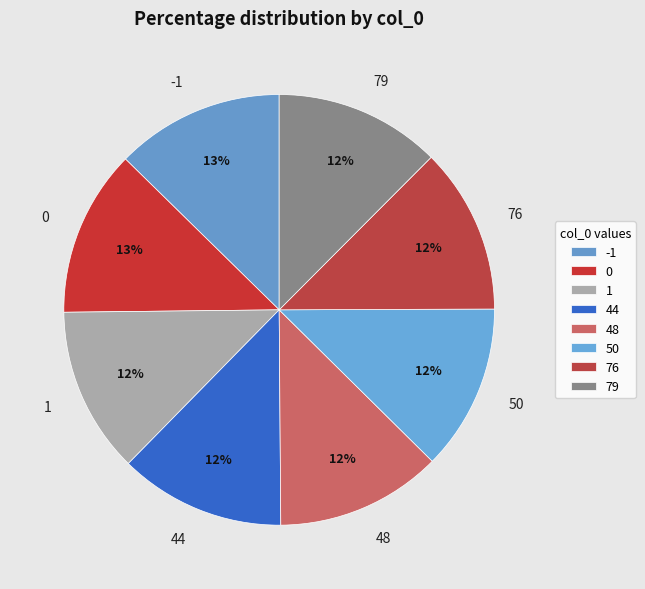

To the nearest percent, what is the average slice percentage?

12%